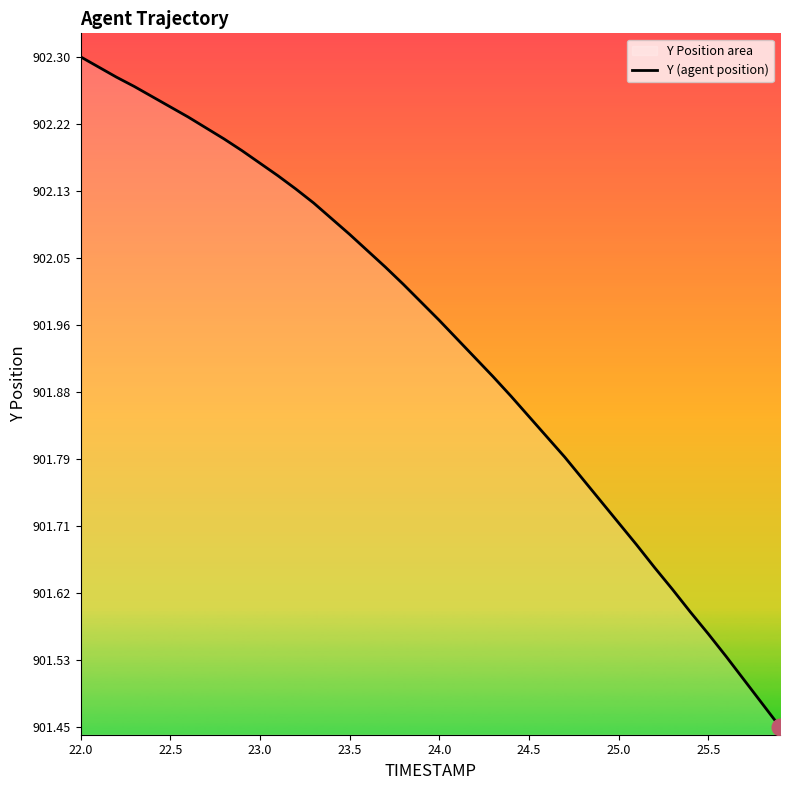

True or false: the data shows 902.3 at 22.0.

True